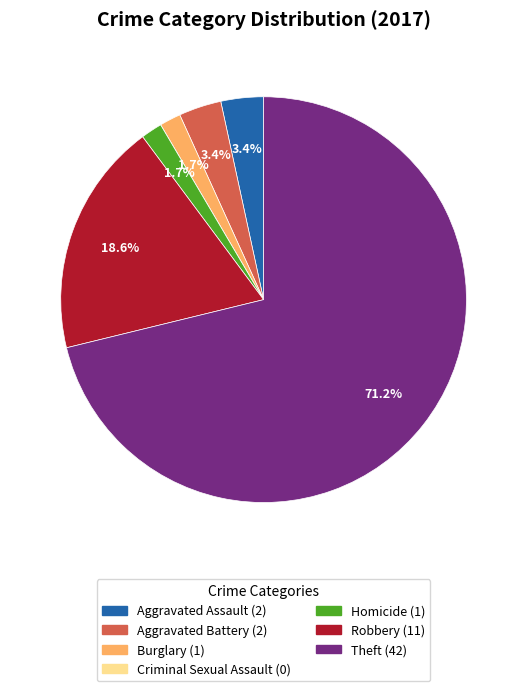

Which slice represents more than half of the pie?

Theft